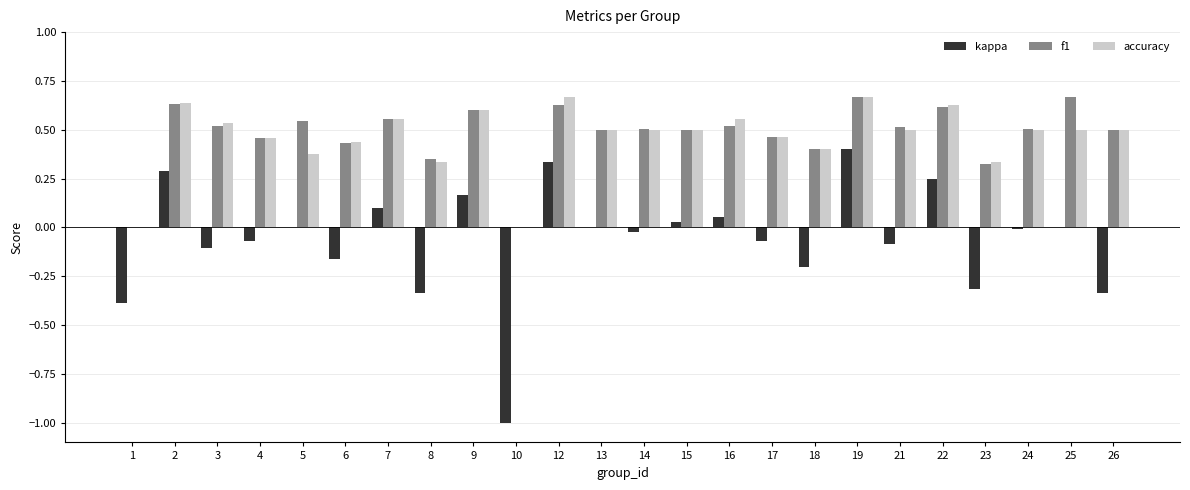

Which series changed the most between 8 and 26?

accuracy